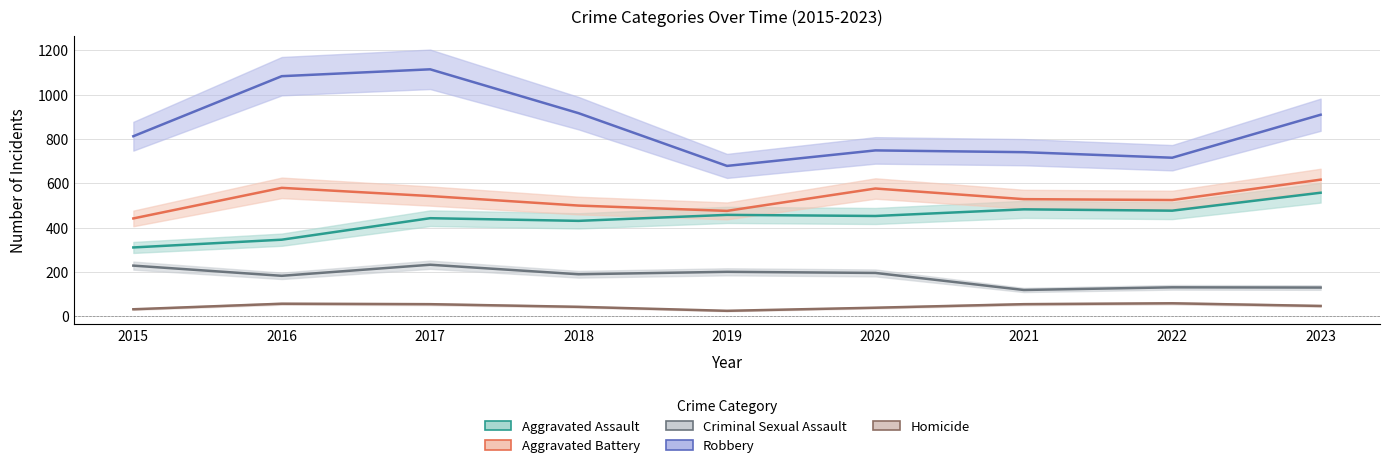

What is the difference between the maximum and minimum values in the Robbery series?

436